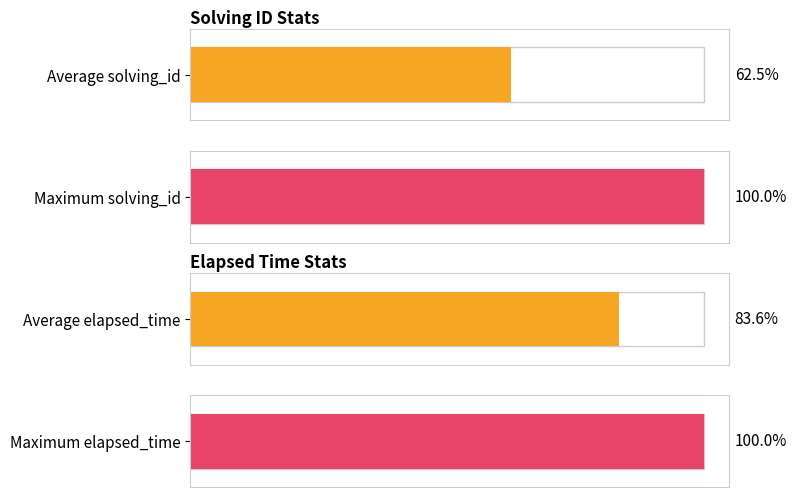

List the series in order of their overall mean, lowest first.

solving_id, elapsed_time